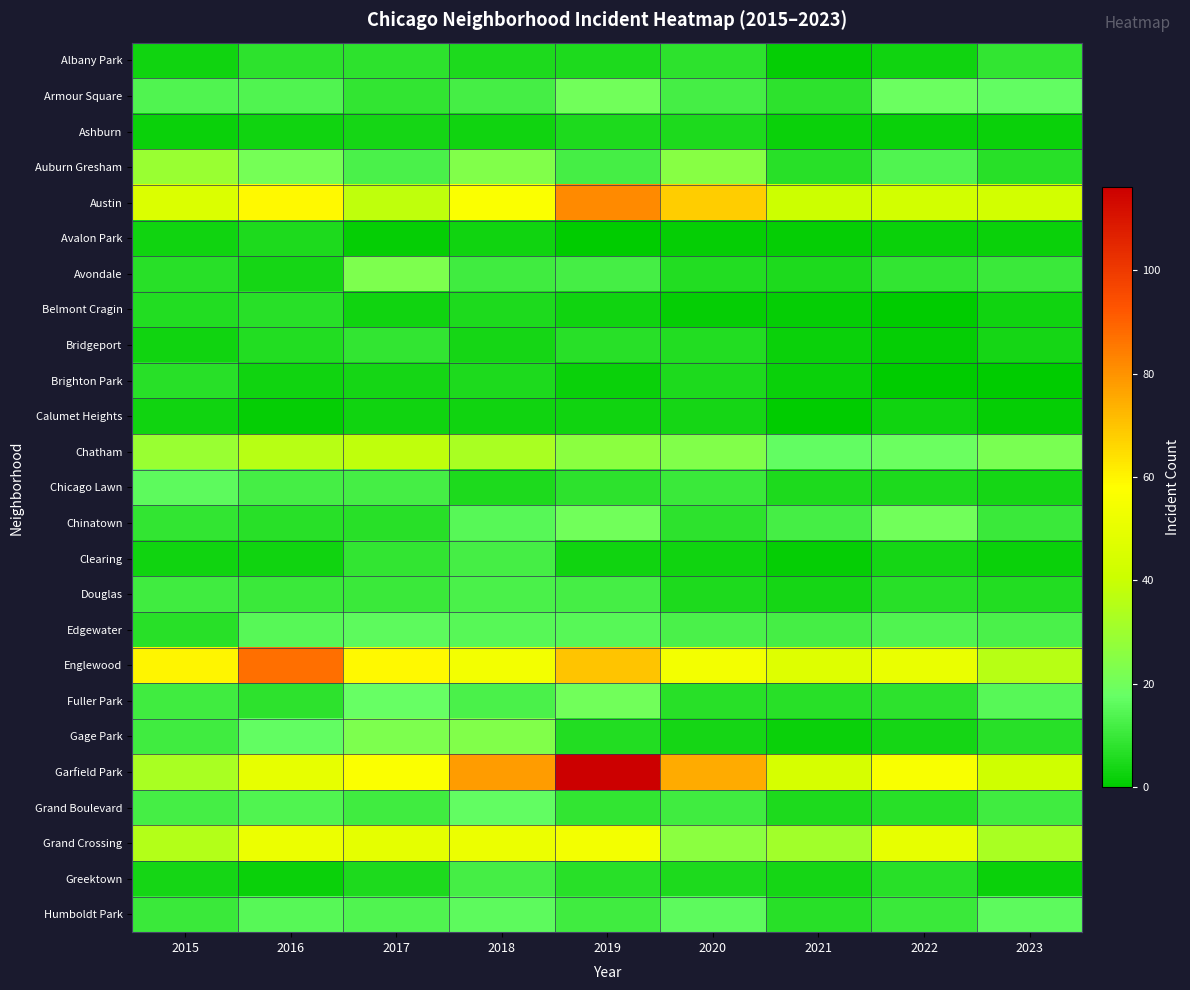

Reading left to right, what are all the values shown in this chart?

Albany Park: 2015=3	2016=8	2017=8	2018=5	2019=5	2020=8	2021=1	2022=3	2023=9
Armour Square: 2015=14	2016=14	2017=9	2018=12	2019=20	2020=12	2021=8	2022=19	2023=17
Ashburn: 2015=2	2016=3	2017=4	2018=3	2019=5	2020=5	2021=2	2022=2	2023=2
Auburn Gresham: 2015=29	2016=21	2017=13	2018=24	2019=12	2020=25	2021=7	2022=14	2023=7
Austin: 2015=46	2016=59	2017=38	2018=57	2019=82	2020=68	2021=41	2022=43	2023=43
Avalon Park: 2015=3	2016=5	2017=1	2018=3	2019=0	2020=1	2021=1	2022=2	2023=2
Avondale: 2015=7	2016=4	2017=23	2018=11	2019=12	2020=6	2021=5	2022=9	2023=10
Belmont Cragin: 2015=6	2016=7	2017=3	2018=5	2019=3	2020=1	2021=1	2022=0	2023=3
Bridgeport: 2015=3	2016=6	2017=9	2018=4	2019=7	2020=6	2021=2	2022=1	2023=4
Brighton Park: 2015=7	2016=3	2017=4	2018=5	2019=2	2020=5	2021=2	2022=0	2023=0
Calumet Heights: 2015=3	2016=1	2017=3	2018=3	2019=3	2020=4	2021=0	2022=3	2023=1
Chatham: 2015=29	2016=36	2017=38	2018=33	2019=26	2020=24	2021=17	2022=19	2023=22
Chicago Lawn: 2015=16	2016=12	2017=12	2018=5	2019=8	2020=10	2021=5	2022=5	2023=4
Chinatown: 2015=9	2016=7	2017=7	2018=15	2019=20	2020=8	2021=12	2022=20	2023=10
Clearing: 2015=3	2016=3	2017=9	2018=12	2019=3	2020=3	2021=1	2022=4	2023=2
Douglas: 2015=11	2016=10	2017=10	2018=13	2019=12	2020=5	2021=4	2022=7	2023=6
Edgewater: 2015=7	2016=15	2017=16	2018=15	2019=15	2020=13	2021=12	2022=14	2023=13
Englewood: 2015=60	2016=87	2017=59	2018=54	2019=70	2020=54	2021=47	2022=51	2023=36
Fuller Park: 2015=11	2016=8	2017=18	2018=13	2019=20	2020=7	2021=7	2022=8	2023=15
Gage Park: 2015=11	2016=17	2017=23	2018=24	2019=6	2020=4	2021=2	2022=4	2023=7
Garfield Park: 2015=33	2016=50	2017=57	2018=78	2019=116	2020=75	2021=44	2022=56	2023=42
Grand Boulevard: 2015=12	2016=14	2017=11	2018=17	2019=9	2020=11	2021=5	2022=7	2023=11
Grand Crossing: 2015=35	2016=52	2017=49	2018=52	2019=54	2020=26	2021=31	2022=50	2023=33
Greektown: 2015=4	2016=2	2017=5	2018=12	2019=7	2020=5	2021=4	2022=7	2023=2
Humboldt Park: 2015=10	2016=15	2017=14	2018=16	2019=11	2020=16	2021=7	2022=10	2023=16